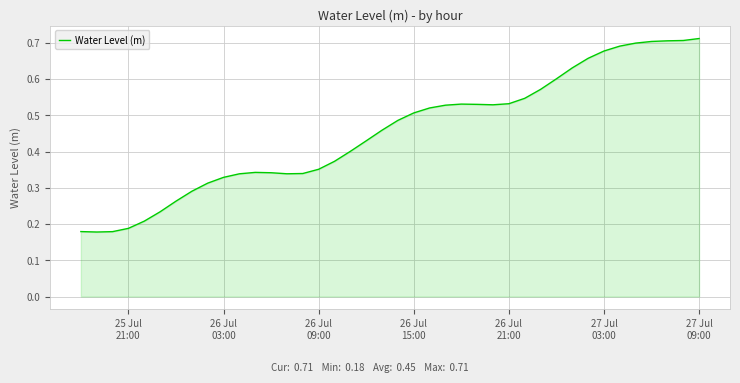

Does the chart have visible grid lines?

Yes